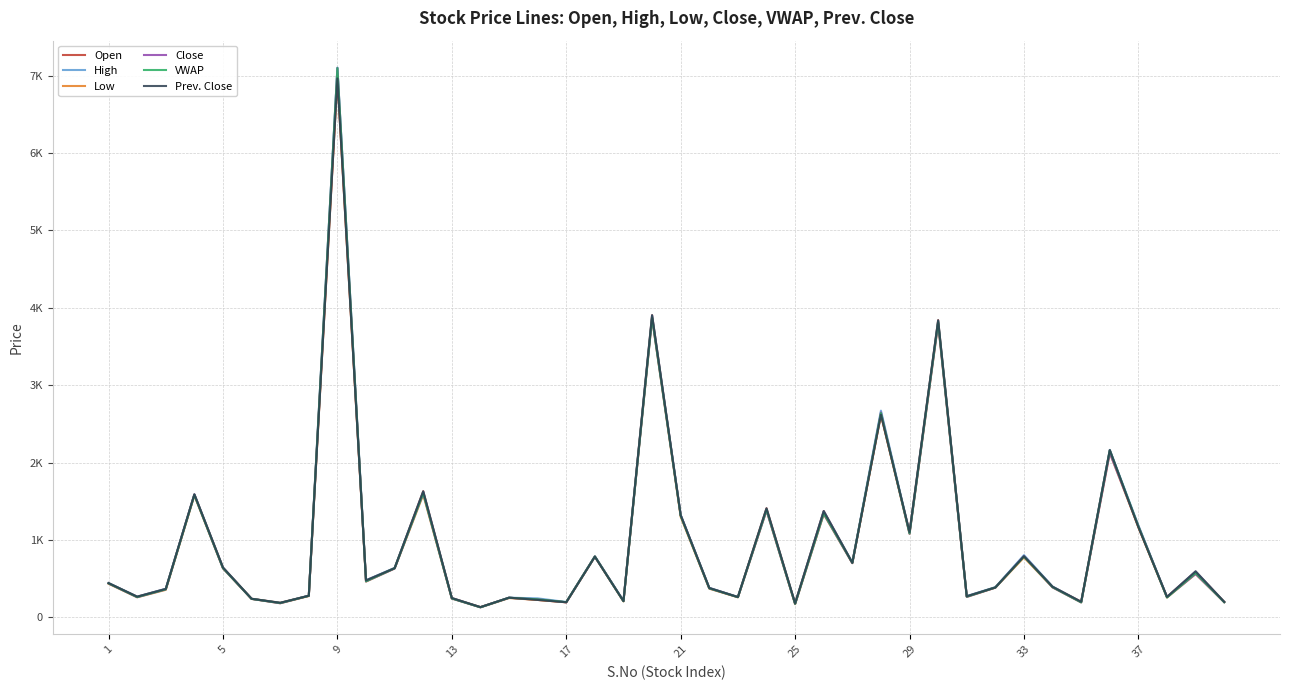

Is this an area chart (filled region under the line)?

No